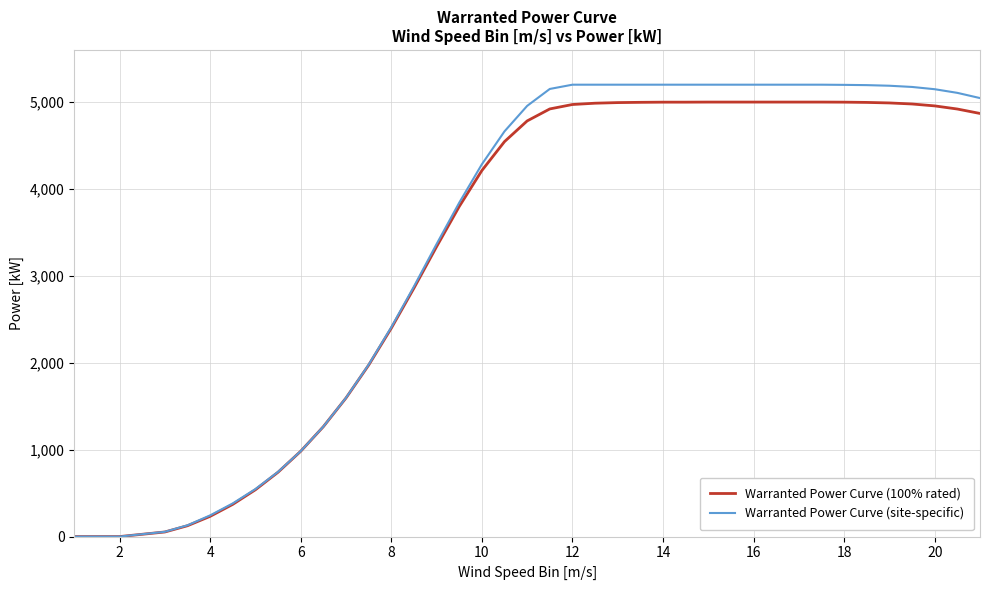

Which series has the largest range (max minus min)?

Warranted Power Curve (site-specific)